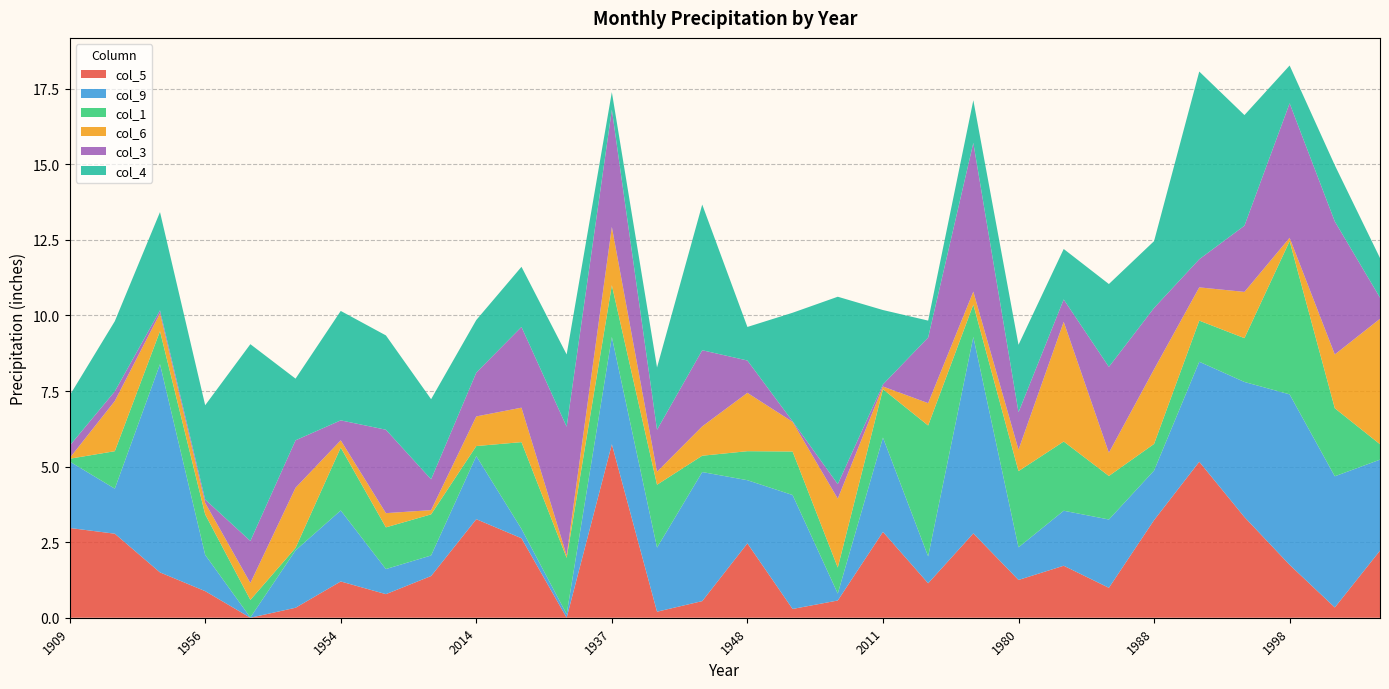

Reading left to right, list all the values displayed in this chart.

col_5: 3.0	2.8	1.5	0.9	0.0	0.3	1.2	0.8	1.4	3.3	2.6	0.0	5.7	0.2	0.6	2.5	0.3	0.6	2.8	1.1	2.8	1.2	1.7	1.0	3.2	5.2	3.3	1.8	0.3	2.2
col_9: 2.2	1.5	6.9	1.2	0.0	1.9	2.4	0.8	0.7	2.1	0.3	0.1	3.5	2.1	4.3	2.1	3.8	0.2	3.1	0.9	6.5	1.1	1.8	2.3	1.6	3.3	4.5	5.6	4.3	3.0
col_1: 0.1	1.2	1.1	1.3	0.6	0.1	2.1	1.4	1.4	0.3	2.9	1.9	1.7	2.1	0.5	1.0	1.4	0.9	1.6	4.3	1.1	2.5	2.3	1.4	0.9	1.4	1.4	5.1	2.2	0.5
col_6: 0.0	1.7	0.6	0.4	0.6	2.0	0.2	0.5	0.1	1.0	1.1	0.1	1.9	0.4	1.0	1.9	1.0	2.3	0.1	0.7	0.4	0.7	4.0	0.8	2.5	1.1	1.5	0.1	1.8	4.2
col_3: 0.4	0.3	0.1	0.1	1.4	1.6	0.7	2.8	1.0	1.4	2.7	4.3	3.9	1.4	2.5	1.1	0.0	0.5	0.1	2.2	4.9	1.2	0.7	2.8	2.0	0.9	2.2	4.5	4.4	0.7
col_4: 1.7	2.3	3.2	3.1	6.5	2.0	3.6	3.1	2.6	1.7	2.0	2.4	0.6	2.1	4.8	1.1	3.6	6.2	2.5	0.6	1.4	2.2	1.7	2.7	2.2	6.2	3.7	1.2	1.9	1.3